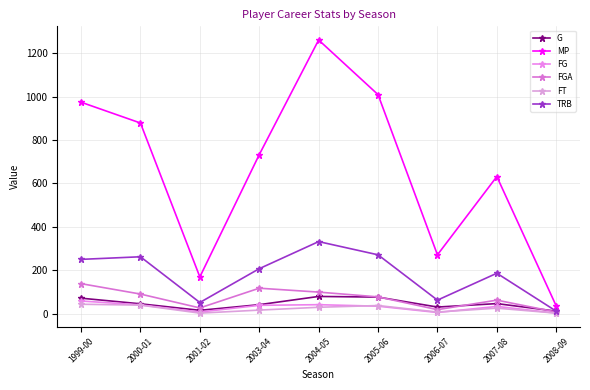

Reading right to left, what are all the values shown in this chart?

G: 2008-09=11	2007-08=46	2006-07=30	2005-06=76	2004-05=79	2003-04=41	2001-02=15	2000-01=45	1999-00=71
MP: 2008-09=35	2007-08=632	2006-07=271	2005-06=1010	2004-05=1262	2003-04=733	2001-02=169	2000-01=879	1999-00=975
FG: 2008-09=2	2007-08=33	2006-07=5	2005-06=34	2004-05=41	2003-04=38	2001-02=7	2000-01=40	1999-00=58
FGA: 2008-09=7	2007-08=62	2006-07=18	2005-06=77	2004-05=99	2003-04=117	2001-02=26	2000-01=90	1999-00=138
FT: 2008-09=2	2007-08=25	2006-07=7	2005-06=37	2004-05=29	2003-04=16	2001-02=2	2000-01=39	1999-00=43
TRB: 2008-09=11	2007-08=186	2006-07=62	2005-06=271	2004-05=332	2003-04=207	2001-02=51	2000-01=262	1999-00=250